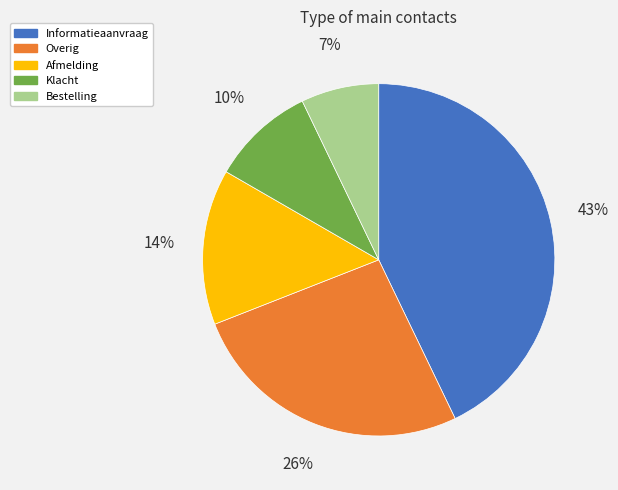

To the nearest percent, what is the difference between the largest and smallest slice percentages?

36%